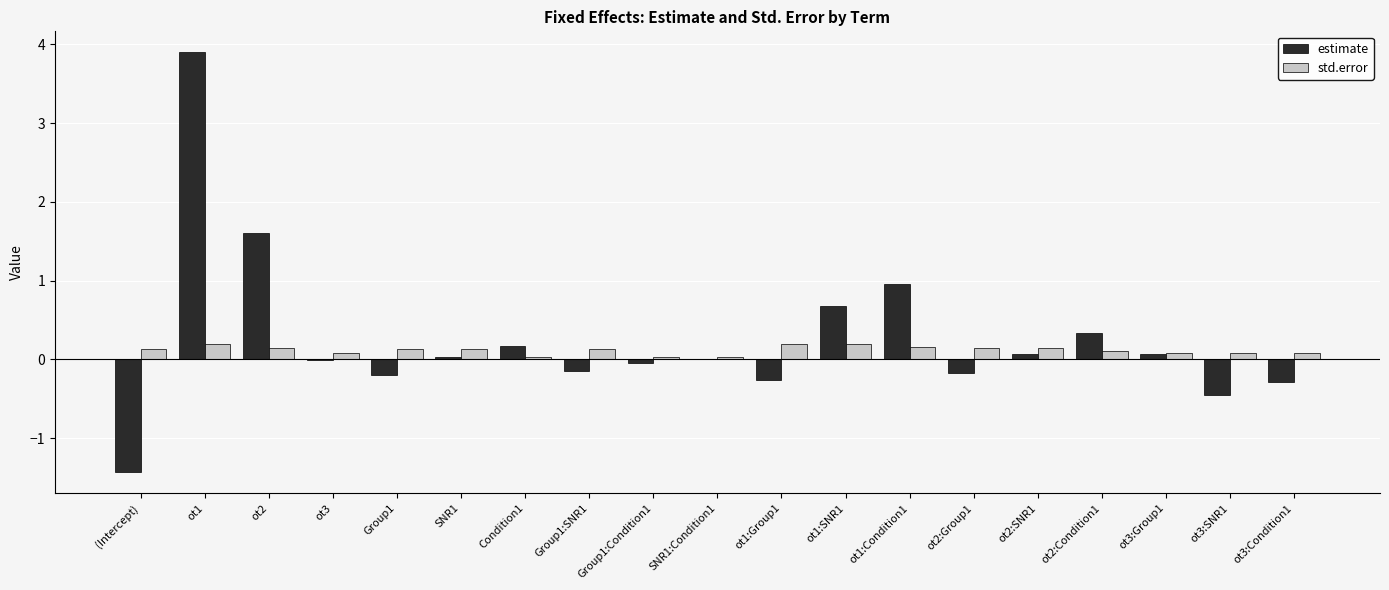

True or false: std.error has a value of 0.1 at ot3:Group1.

True